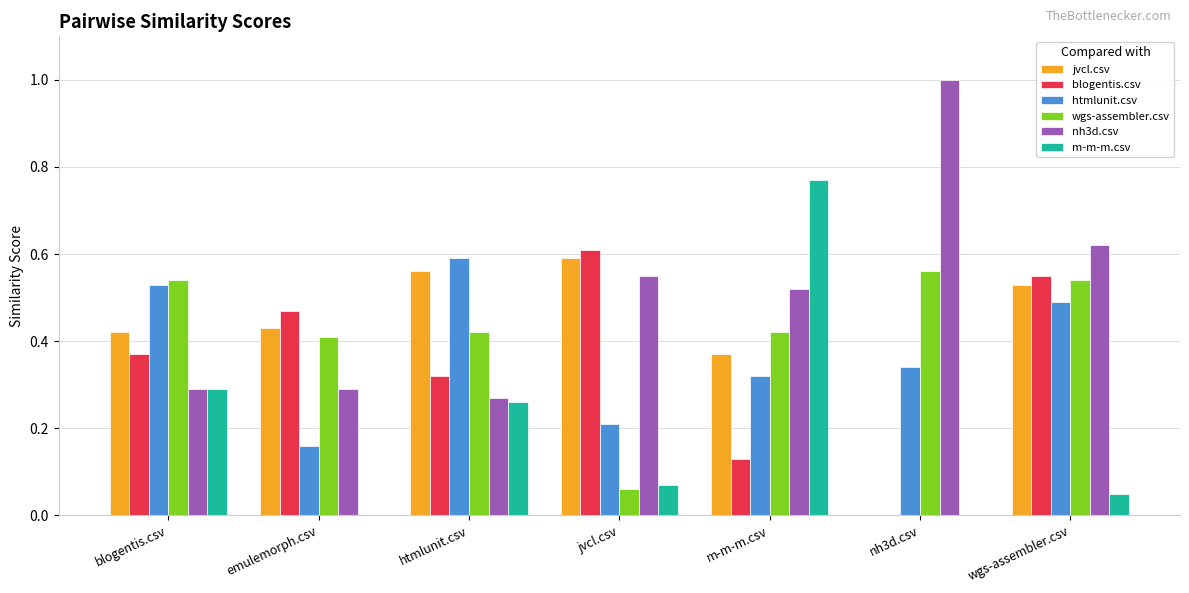

Which series has the largest range (max minus min)?

m-m-m.csv